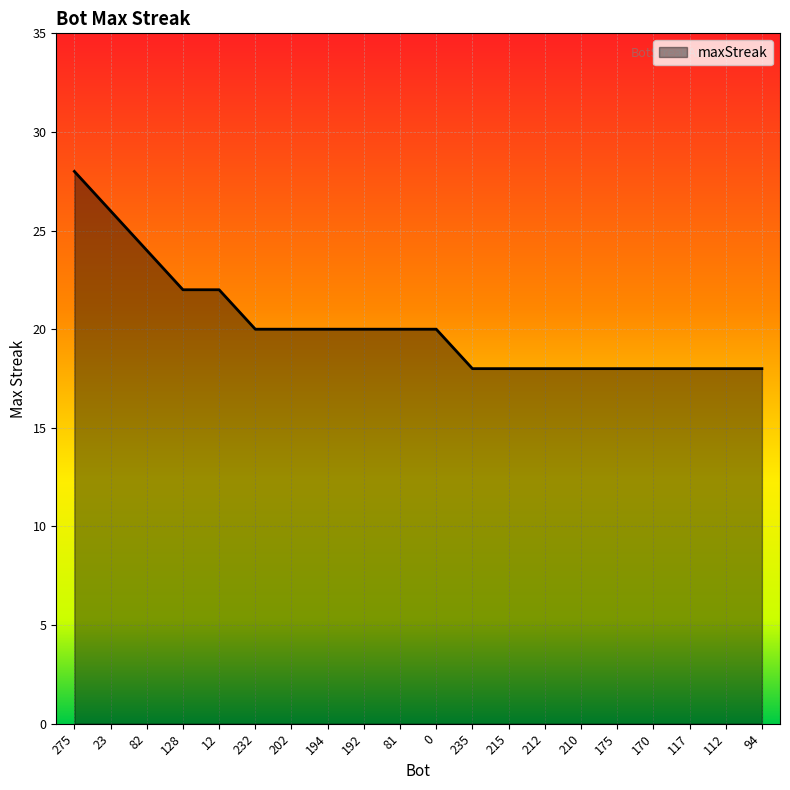

What is the maximum value shown in the chart?

28